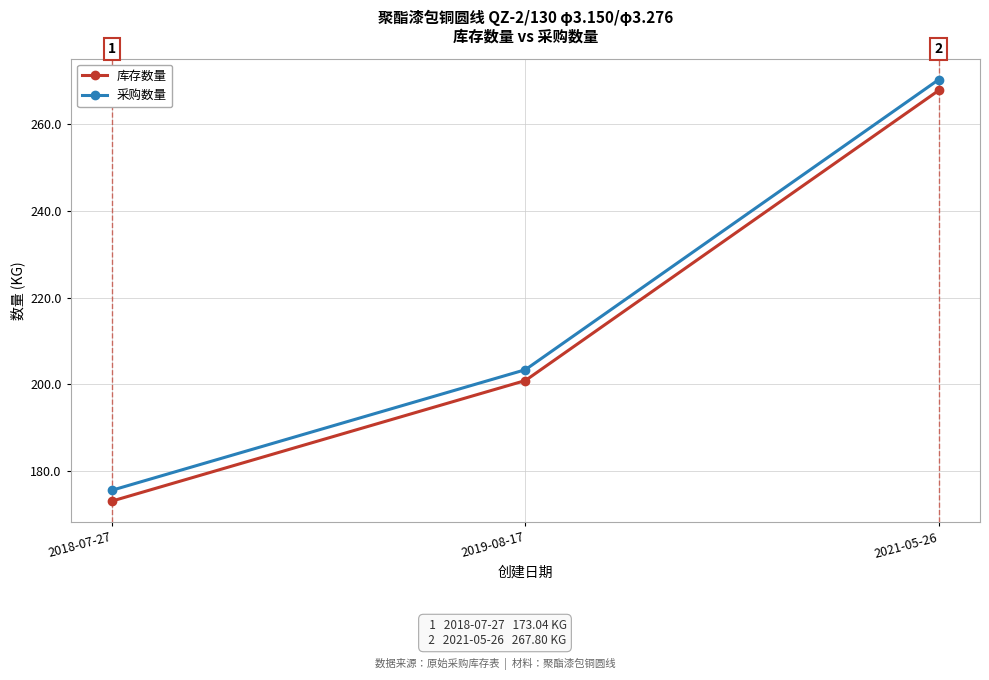

Is the value of 库存数量 at 2019-08-17 greater than the value of 采购数量 at 2019-08-17?

No